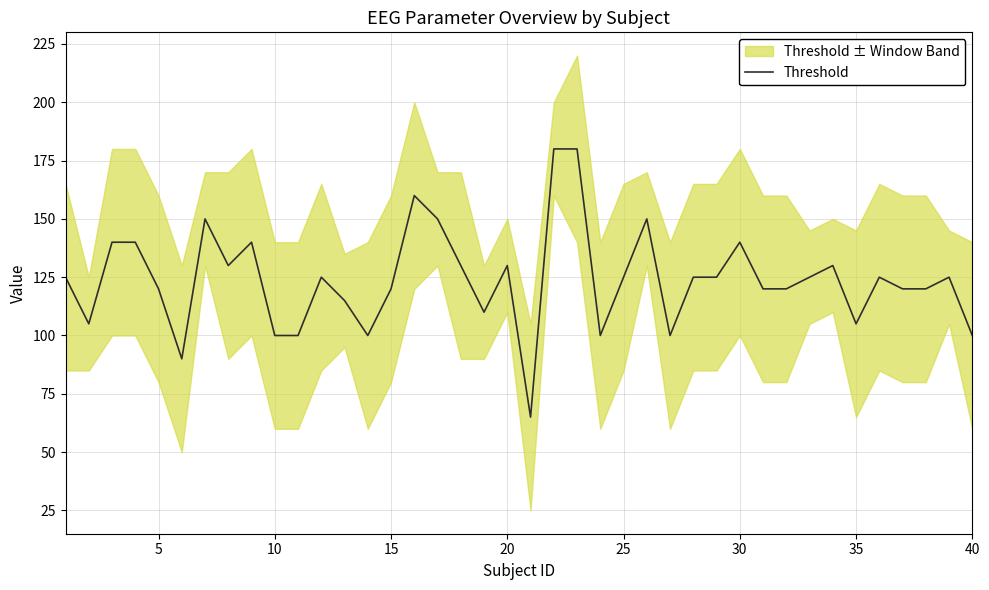

How many lines are shown in the chart?

1